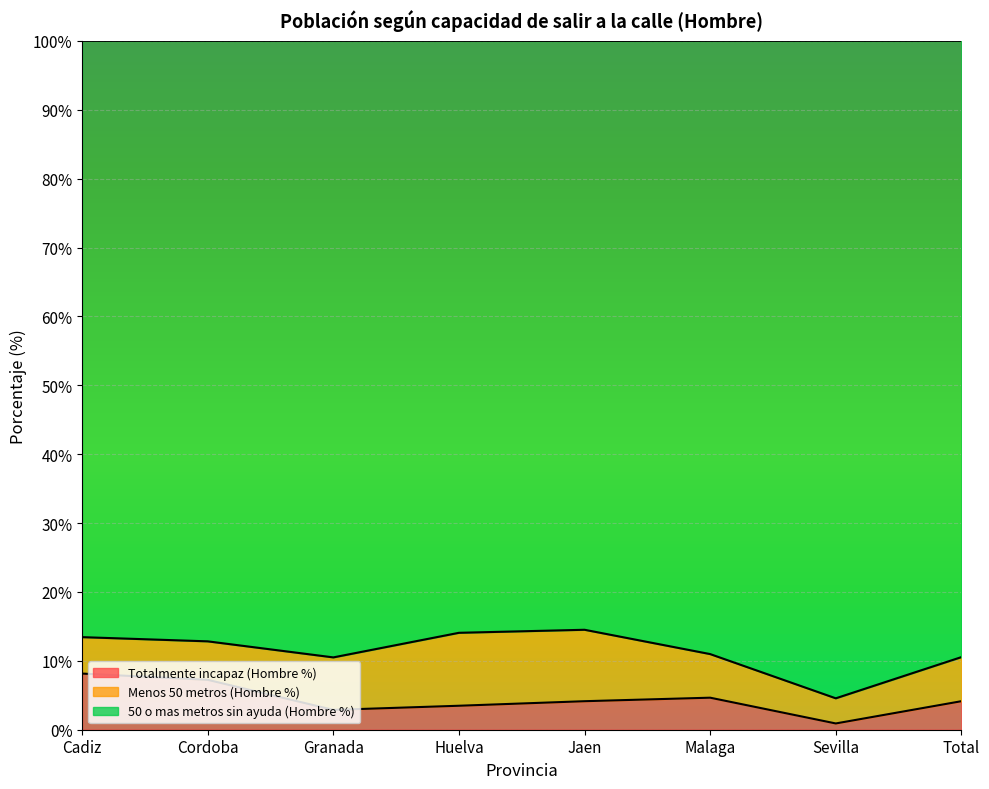

What is the difference between the second highest and second lowest values in the Totalmente incapaz (Hombre %) series?

4.4